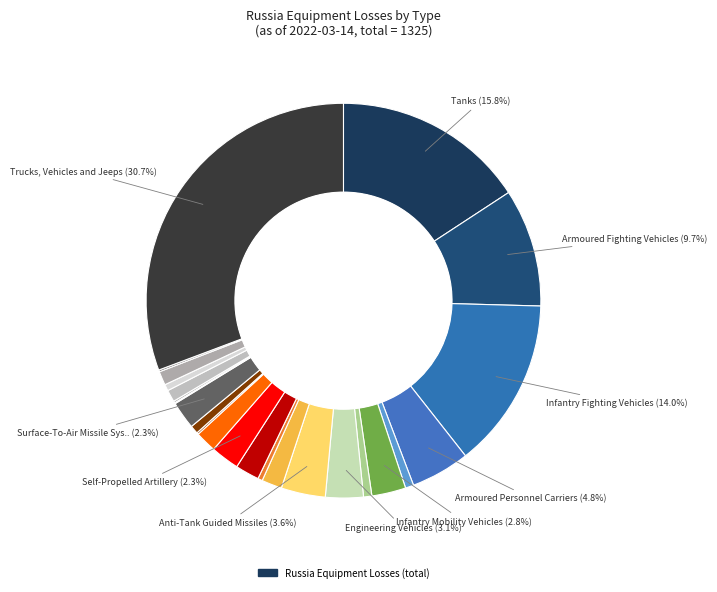

Is there a majority slice in this chart?

No